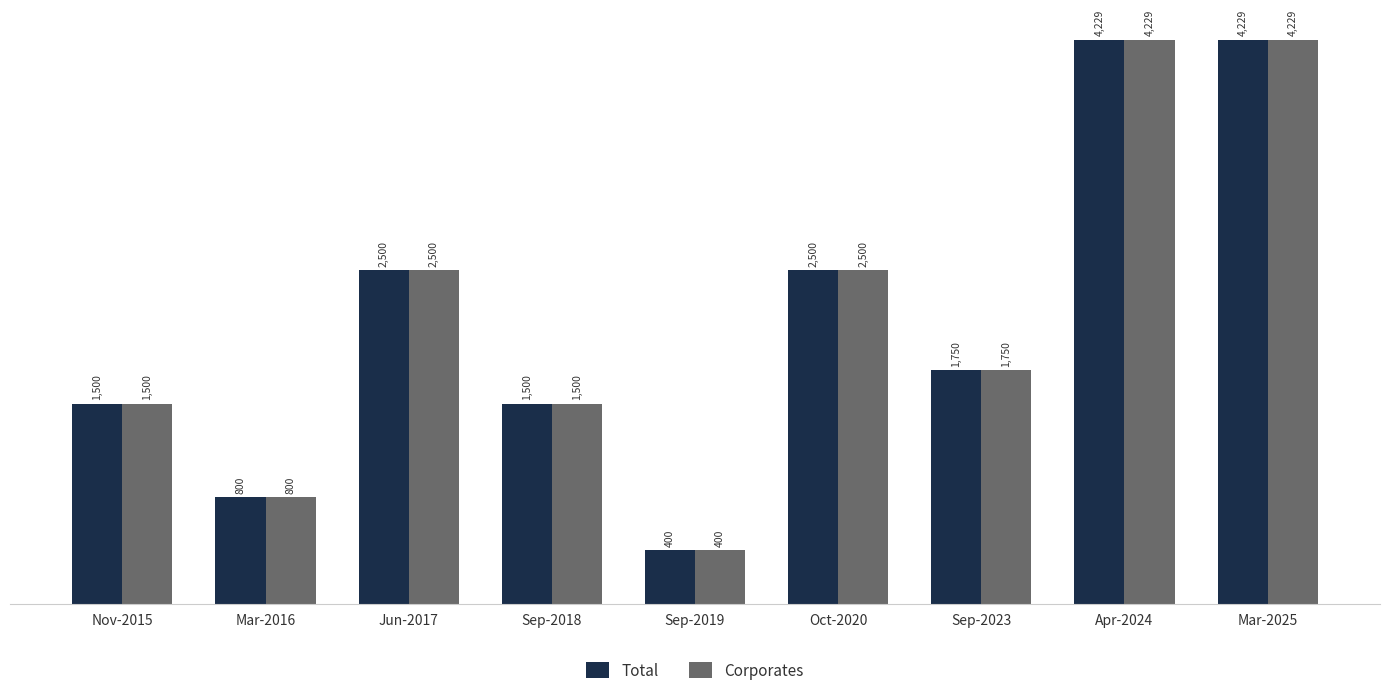

What is the maximum value shown in the chart?

4228.7